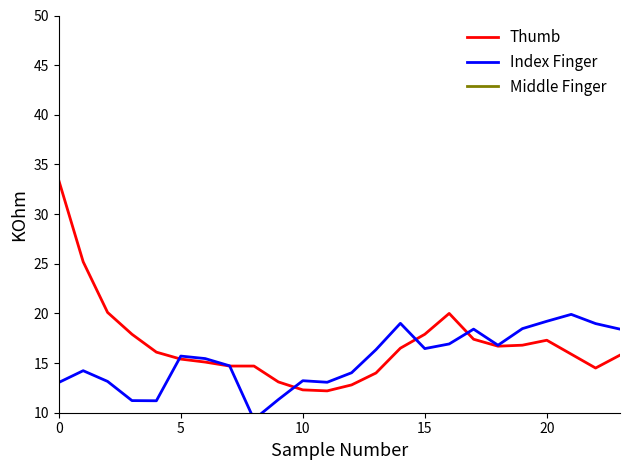

How many data points in Index Finger are less than 15?

11